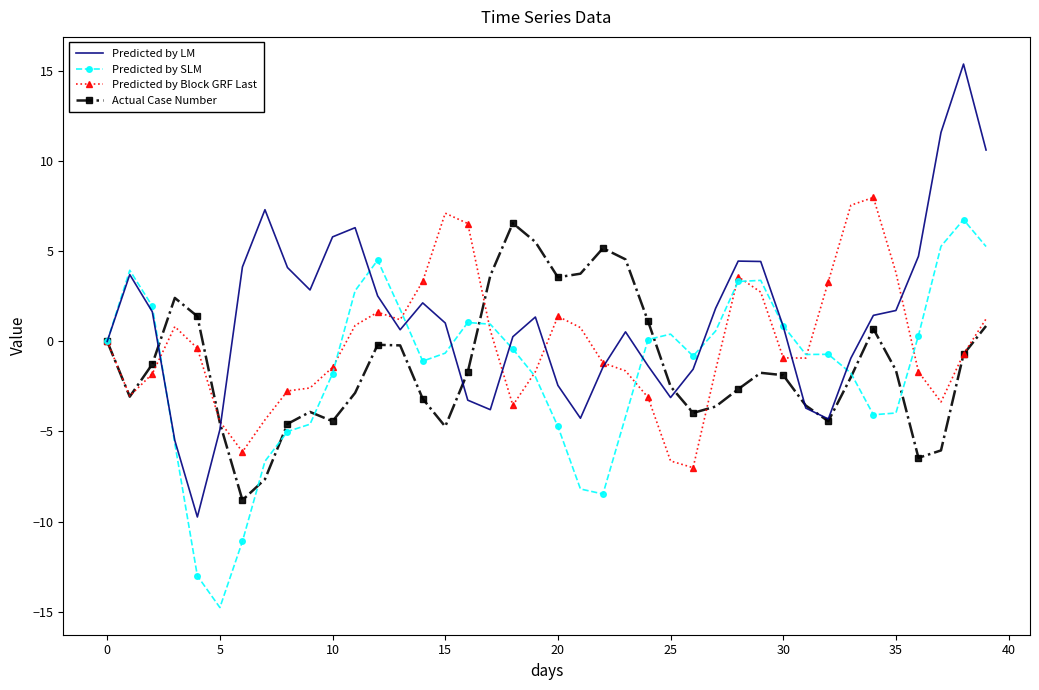

What is the maximum value shown in the chart?

15.4